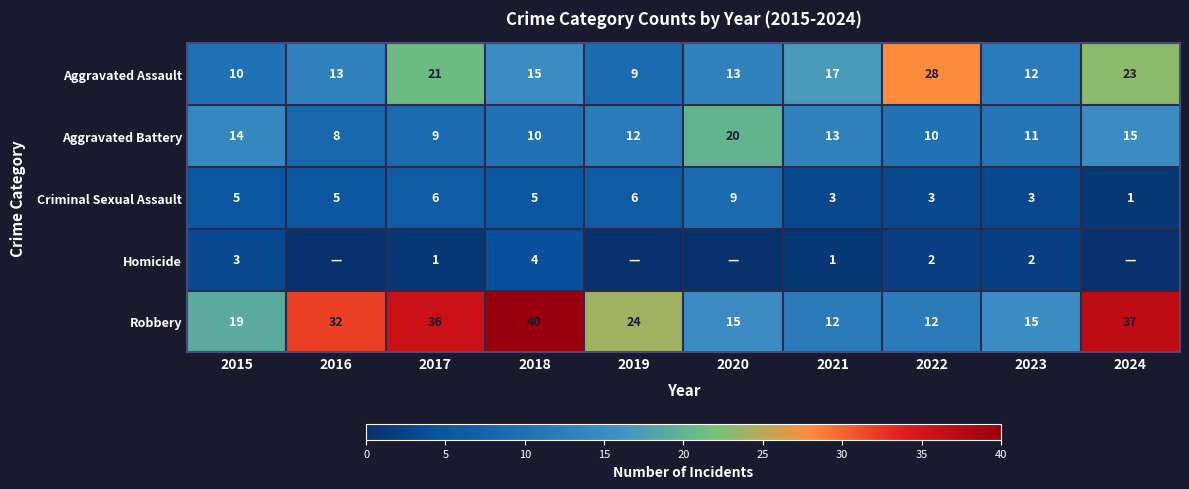

What is the difference between the maximum and minimum values in the Homicide series?

4